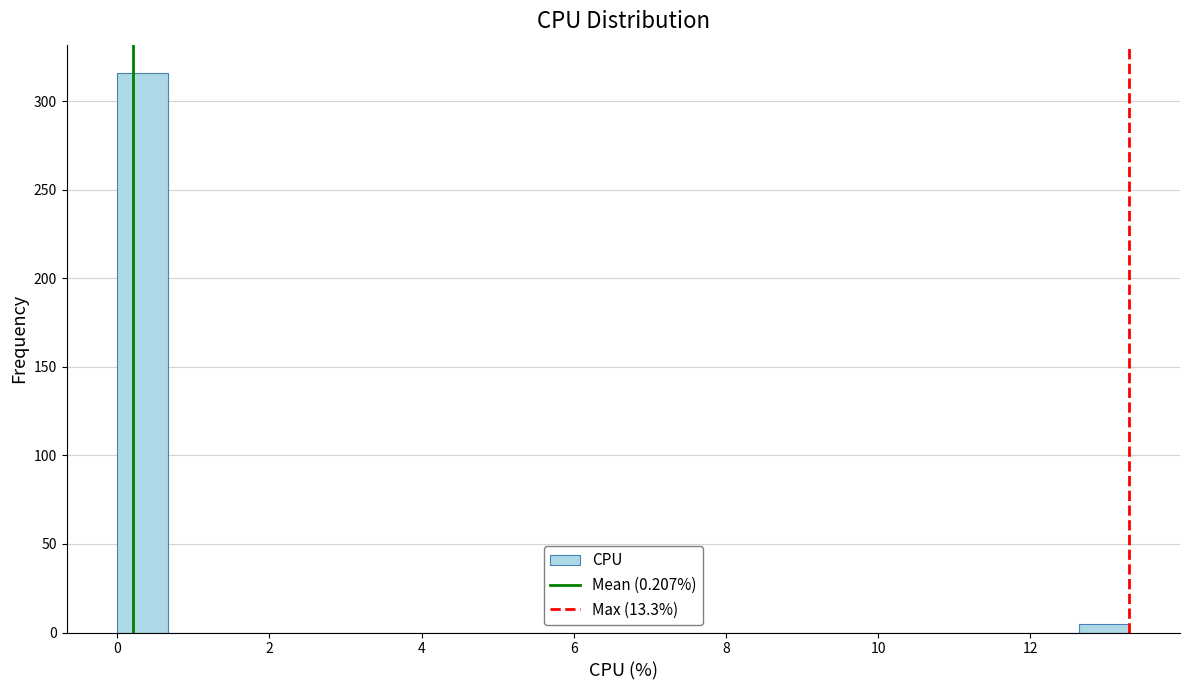

Read against the x-axis, roughly where is the centre of the tallest bar?

0.4